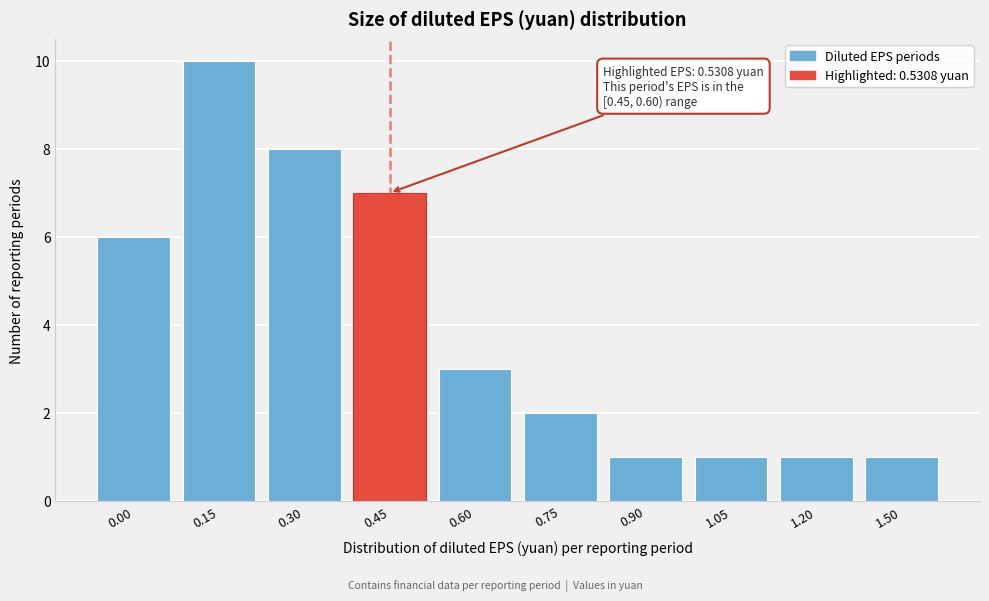

Reading left to right, extract all data points from this chart.

6	10	8	7	3	2	1	1	1	1